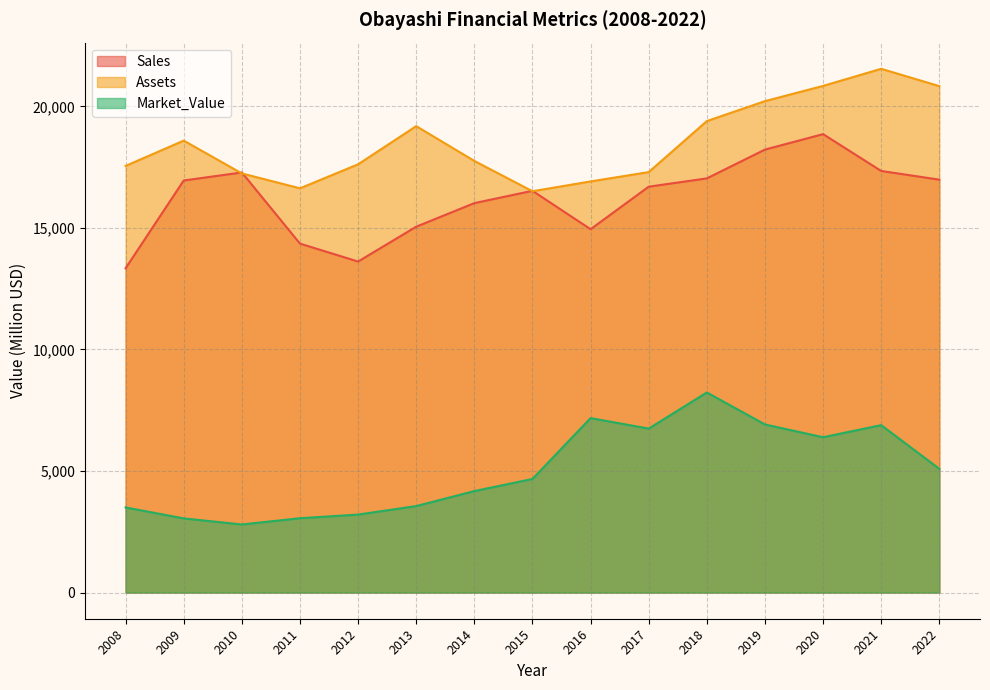

Rank the series by their average value, from highest to lowest.

Assets, Sales, Market_Value